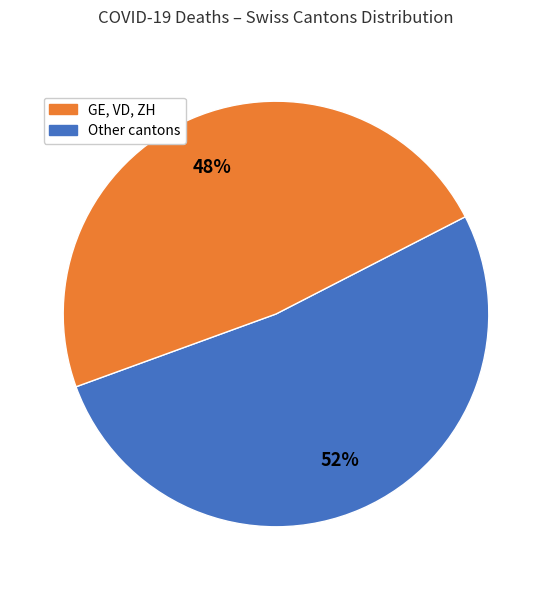

To the nearest percent, what is the average slice percentage?

50%